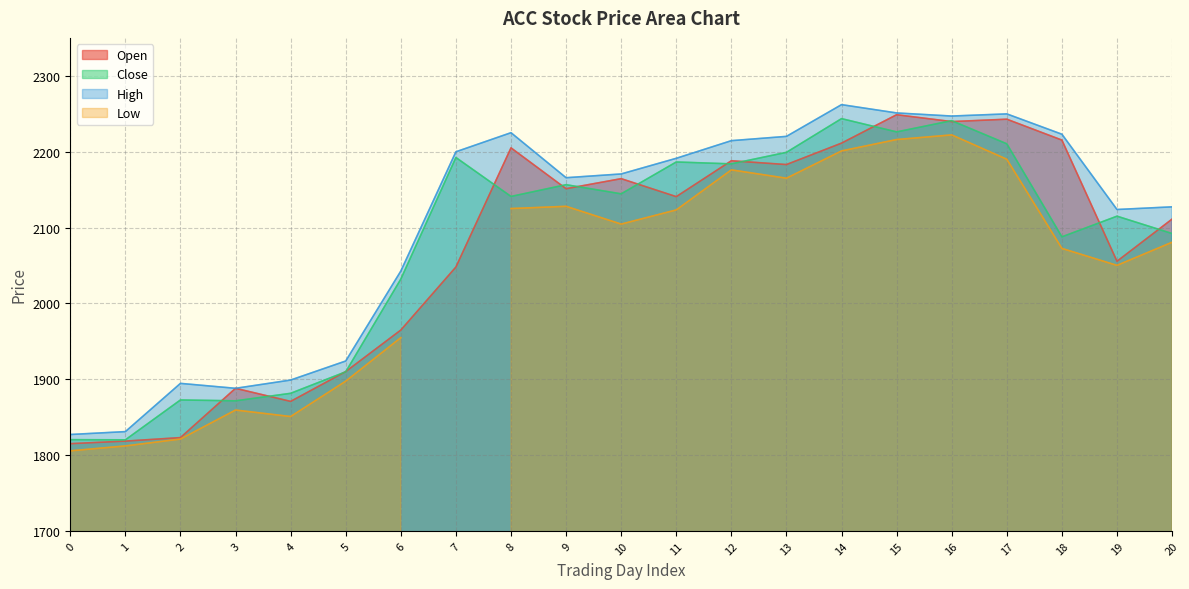

What is the highest value of the Close series?

2243.6